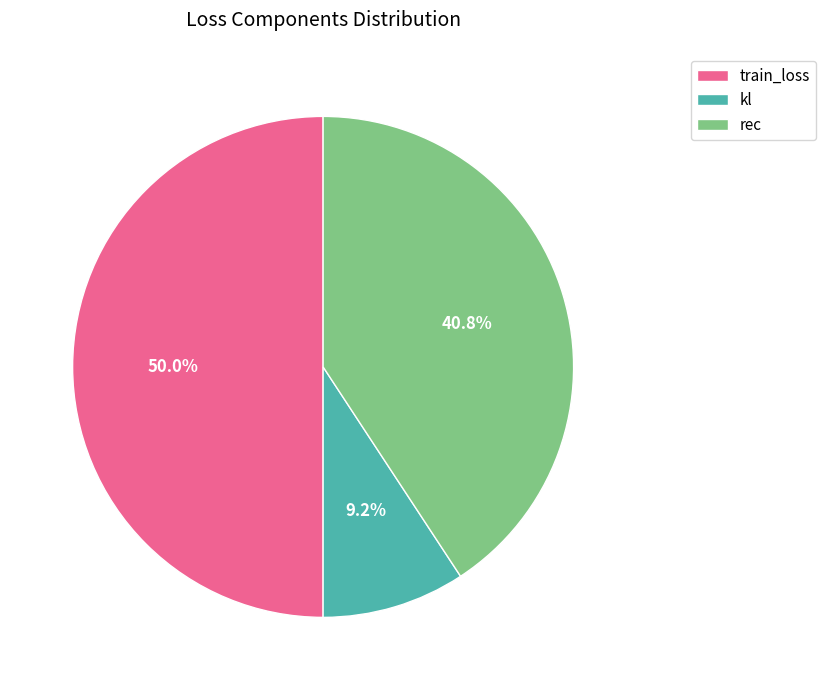

Which slice is the smallest?

kl